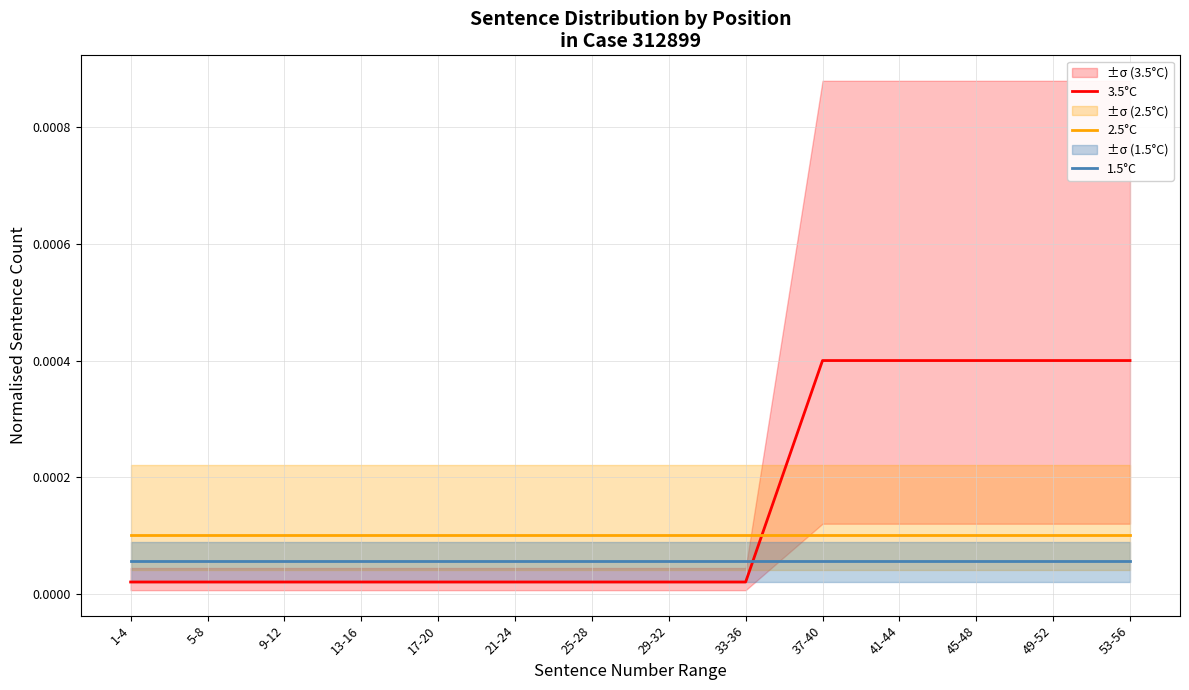

The value of 2.5°C at 41-44 is 0.0. True or false?

True